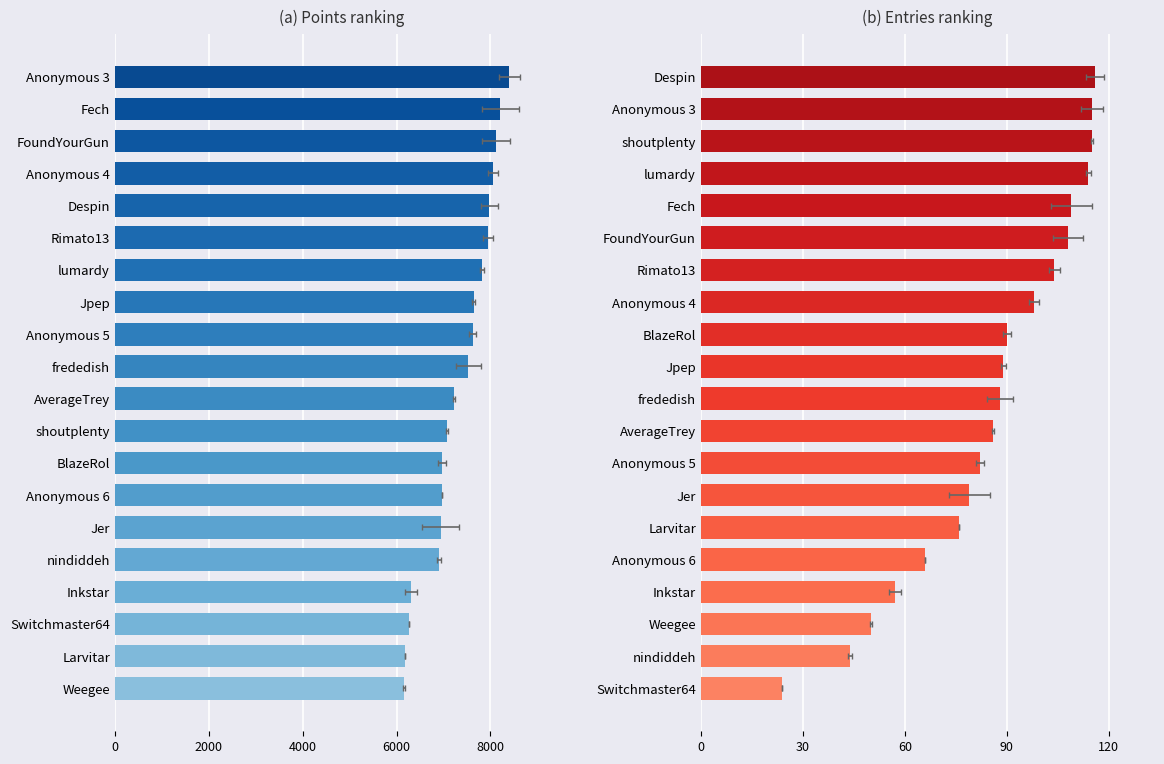

What is the value of the Entries bar at the 17th from the left?

57